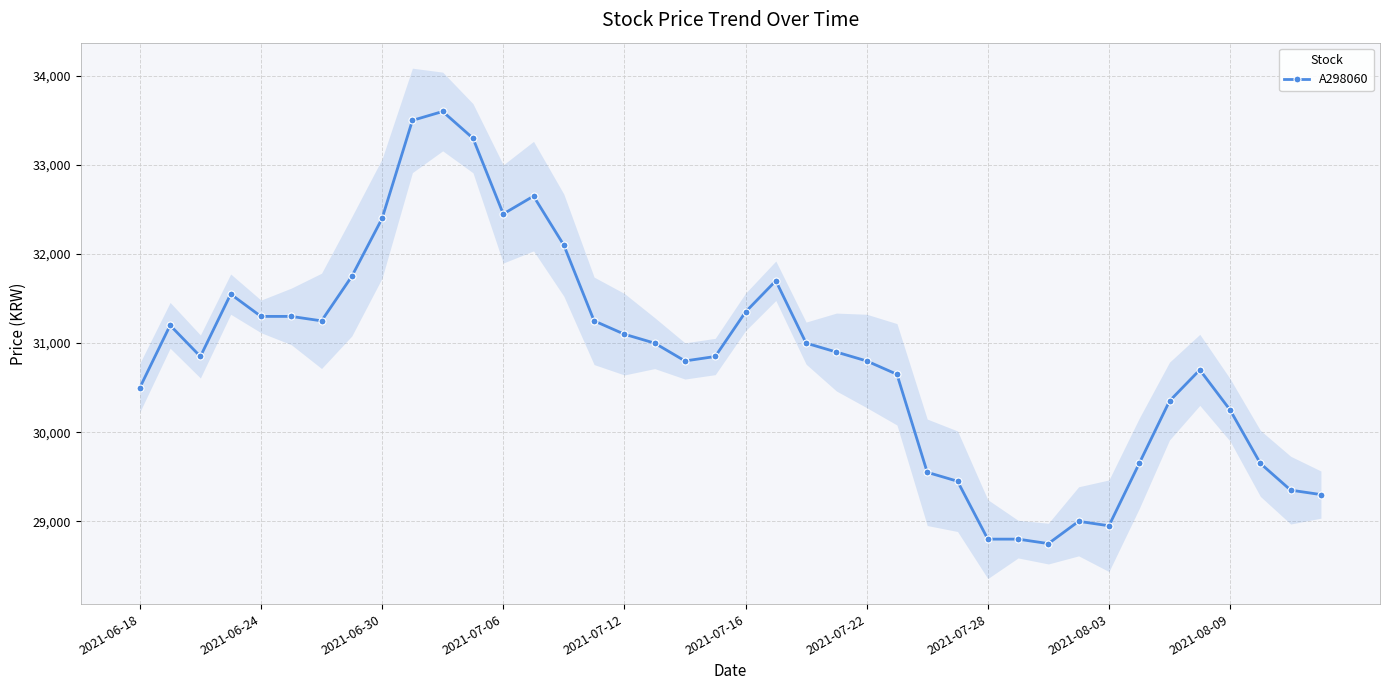

True or false: A298060 has more than 0 points higher than both neighbors.

True